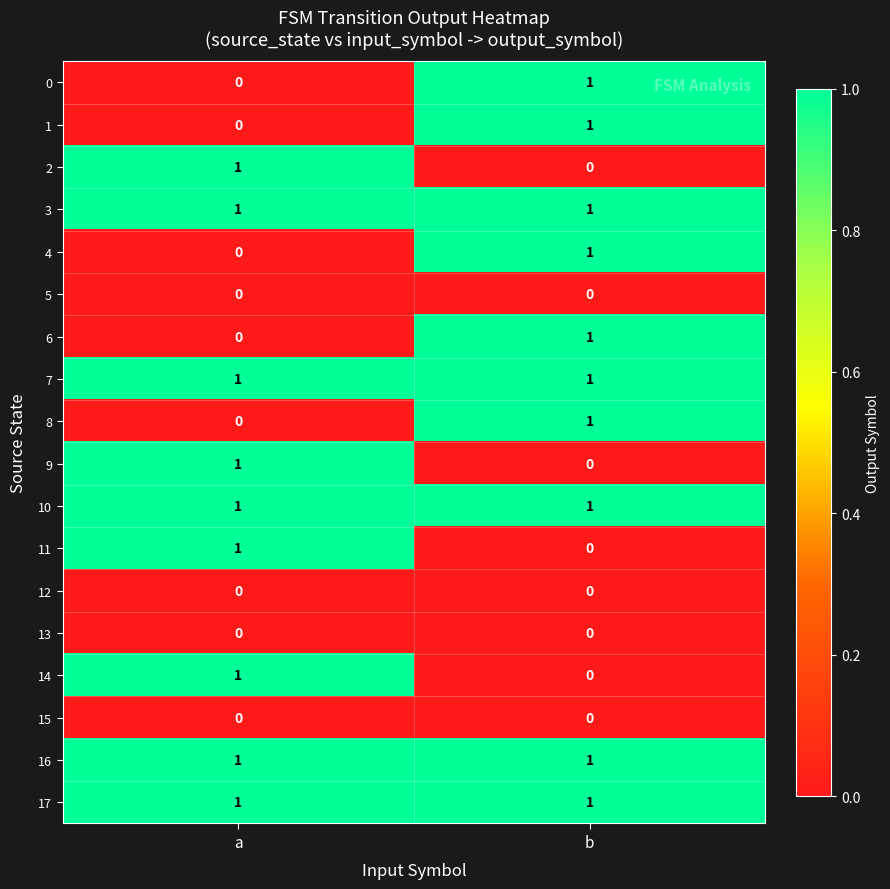

The 17 series shows 1 at b. True or false?

True